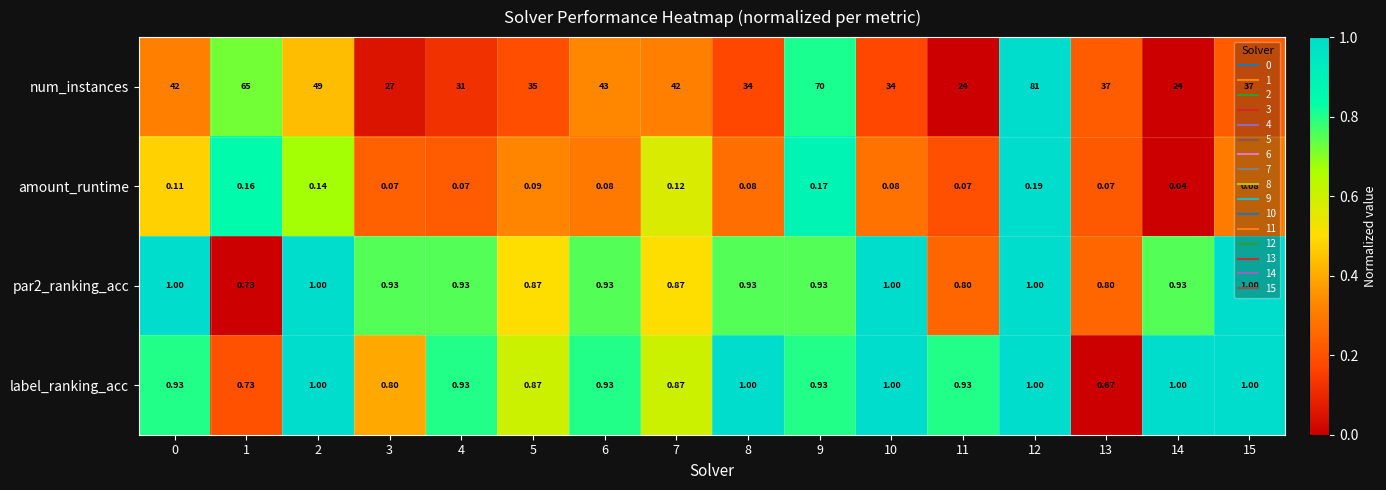

Which series changed the most between 3 and 7?

num_instances